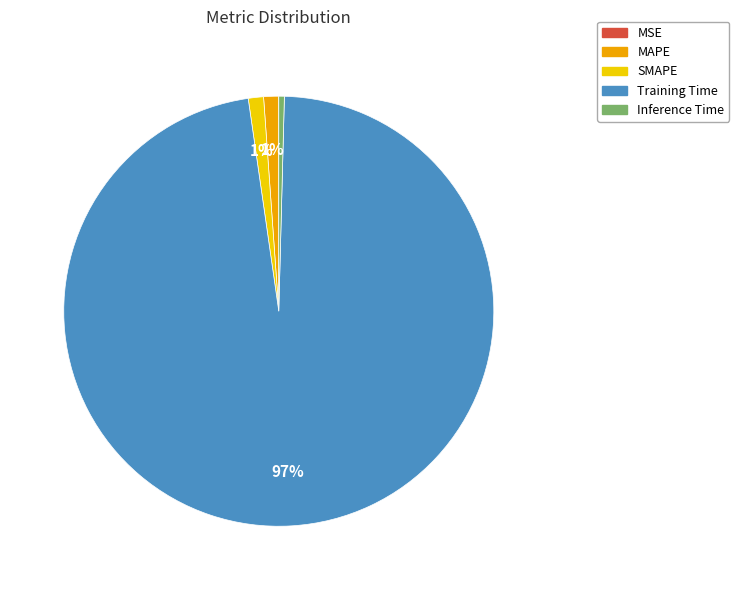

Does Training Time represent more than half of the total?

Yes